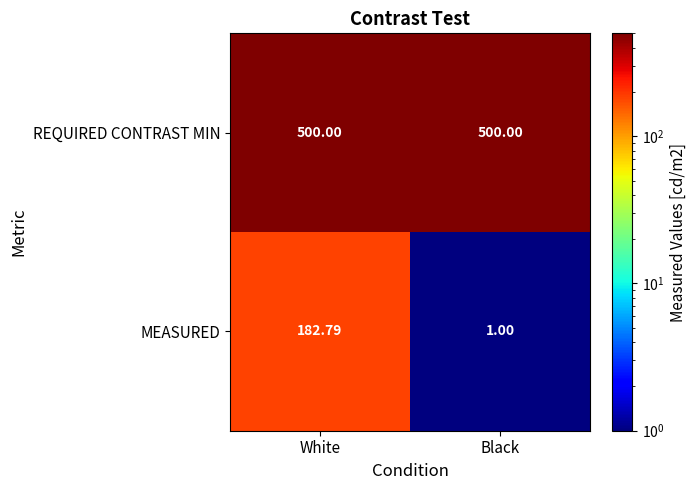

Where does the MEASURED series first go above 182?

White